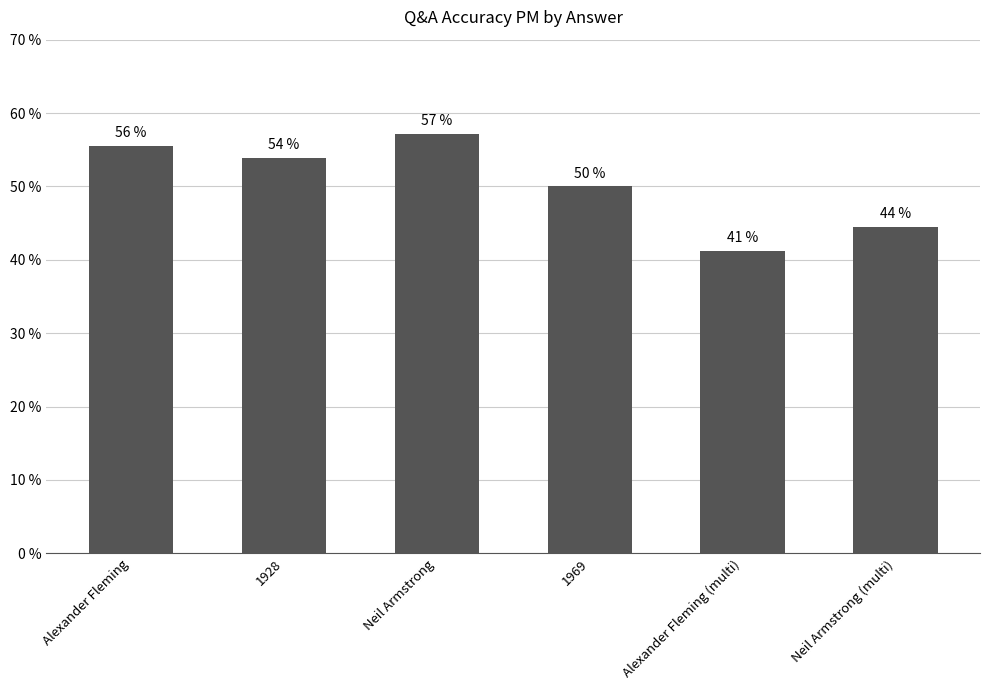

The value at Alexander Fleming is 0.8. True or false?

False